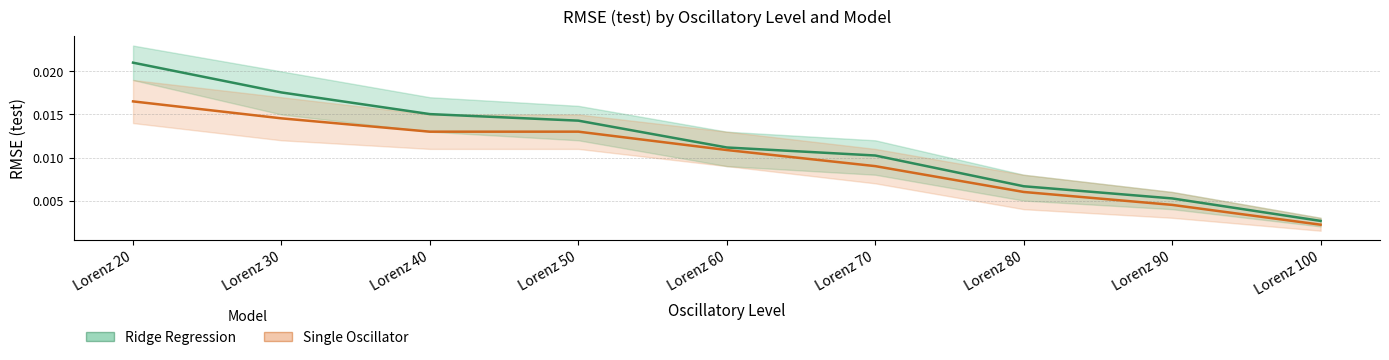

Which series changed the most between Lorenz 20 and Lorenz 100?

Ridge Regression